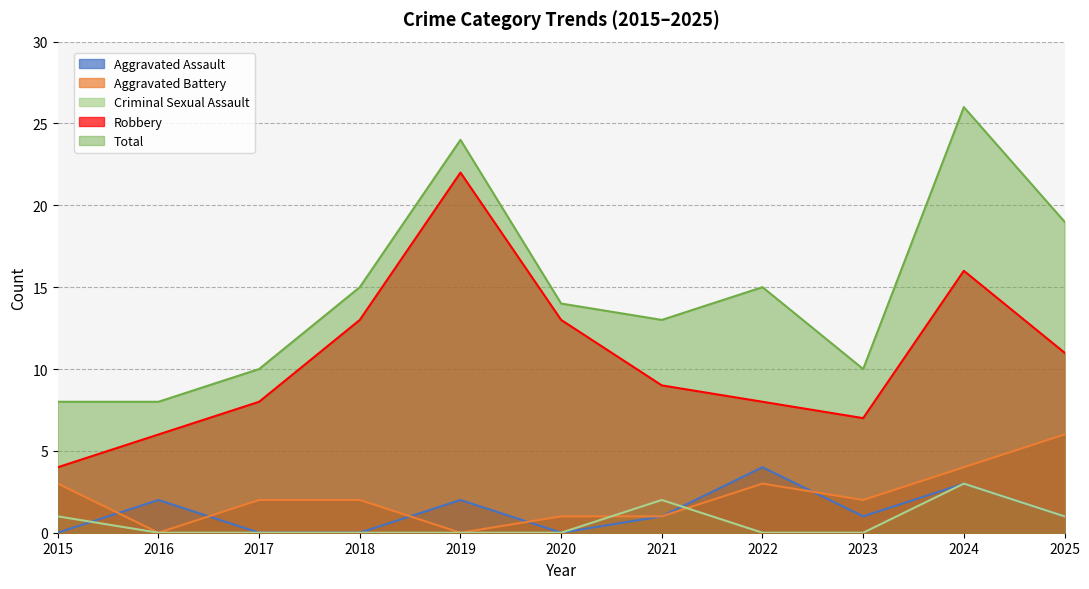

The value of Aggravated Assault at 2016 is 3. True or false?

False